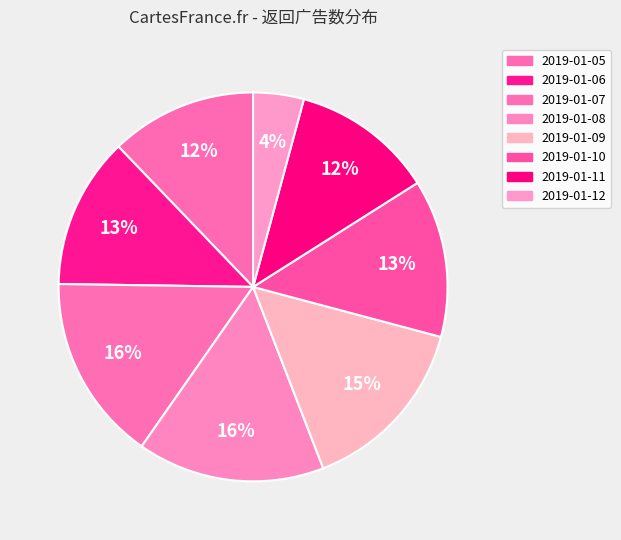

Is there any slice that represents more than half of the pie?

No